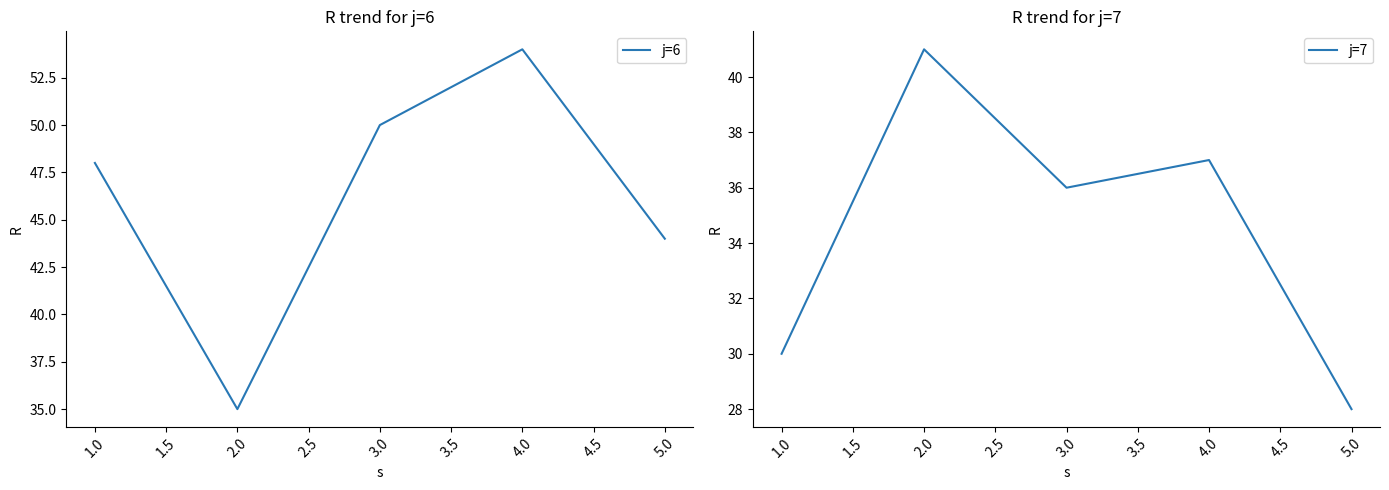

Is it true that j=6 equals 44 at 5.0?

True